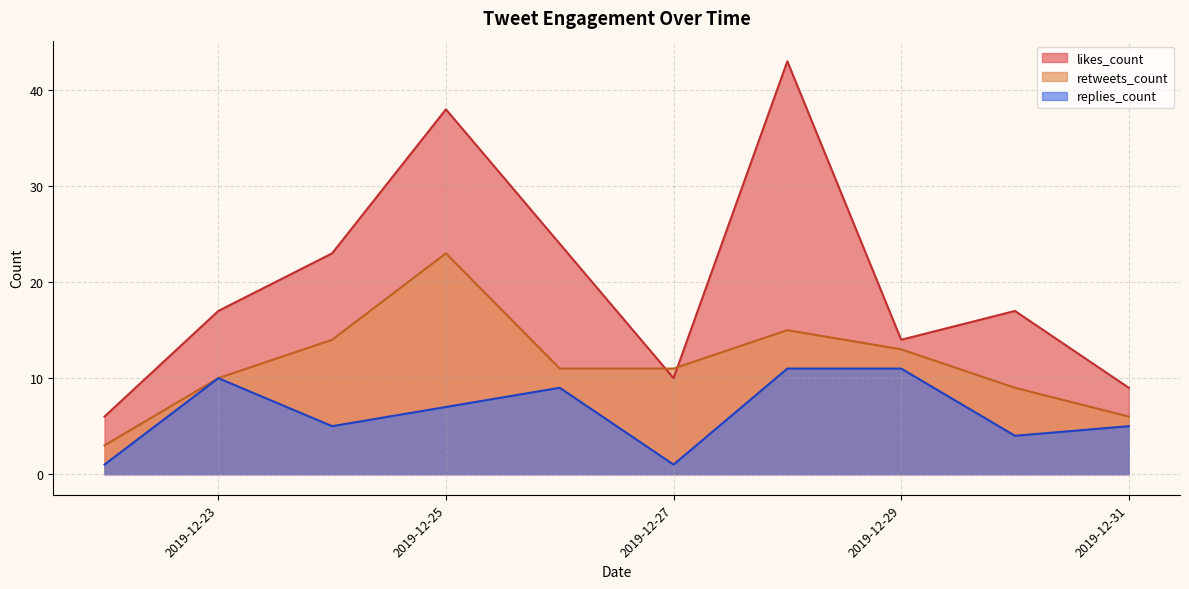

How many times do likes_count and retweets_count cross each other?

2